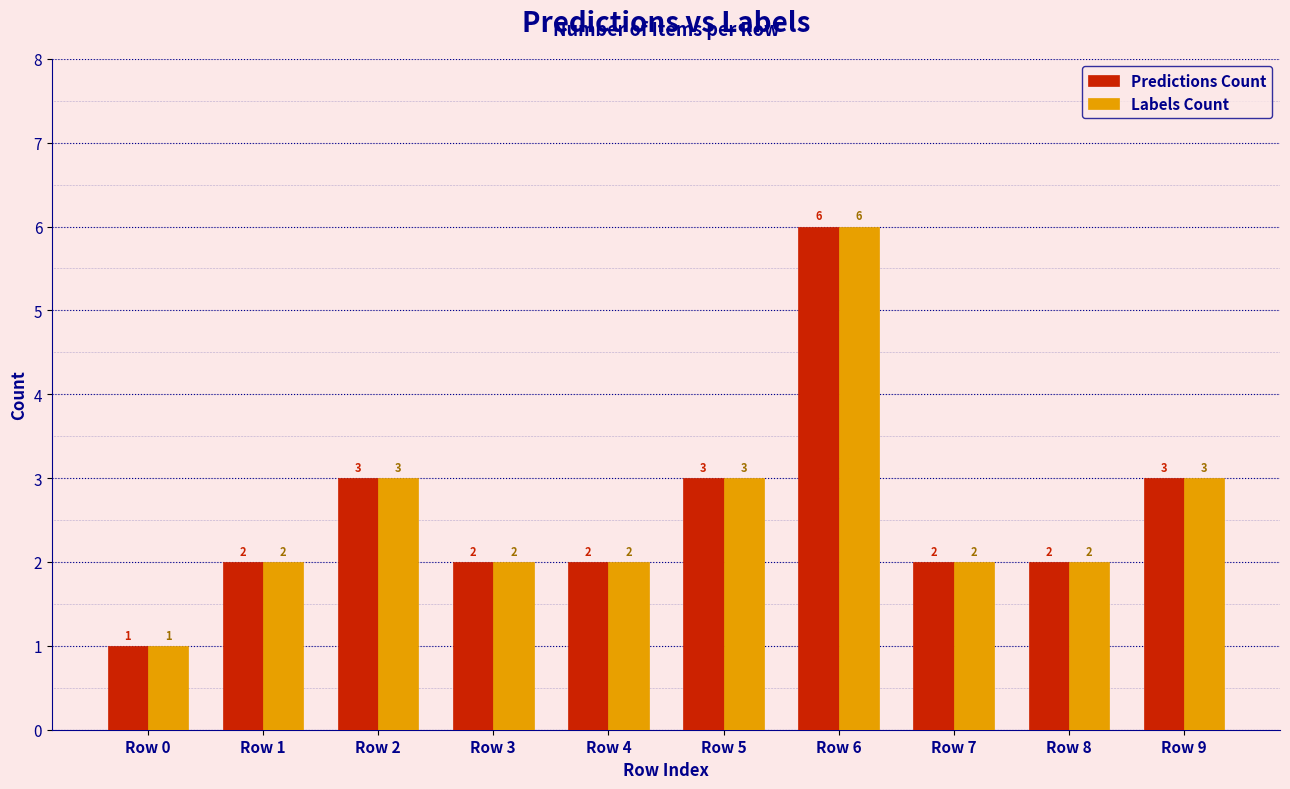

How many values in the Predictions Count series are below 2?

1